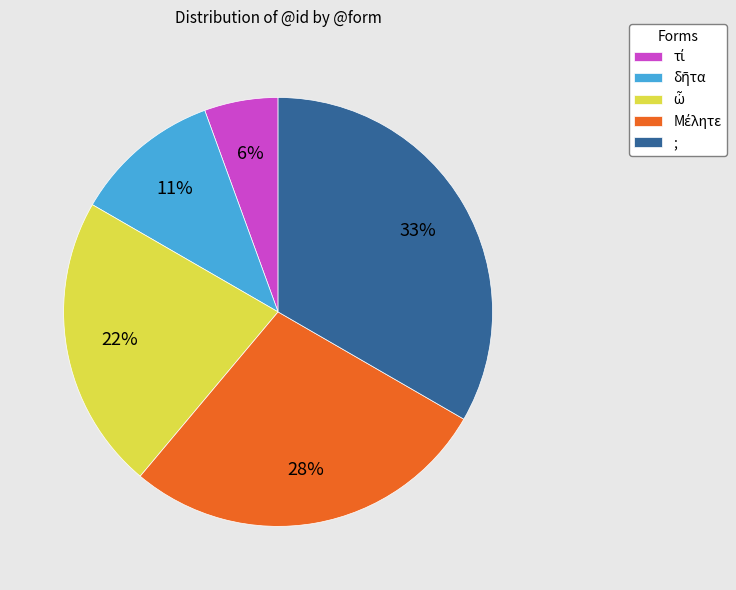

Count the number of slices in the pie.

5